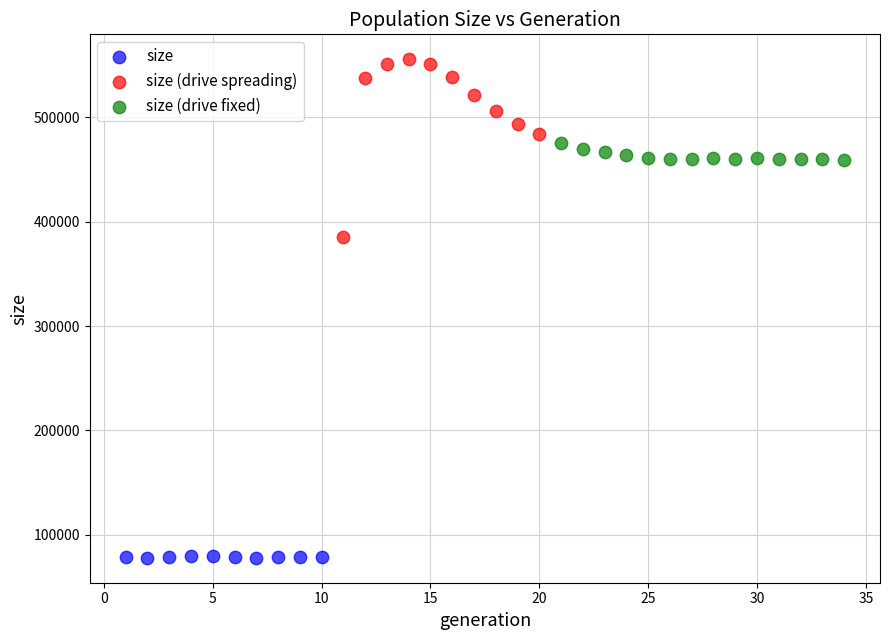

Which series has the widest spread of Y values?

size (drive spreading)